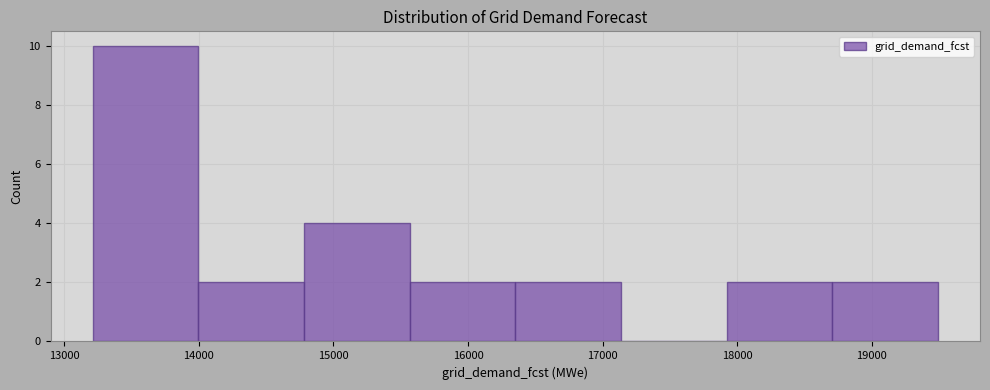

Reading left to right, transcribe this chart: for each bar, give the range it covers on the x-axis and its height. Neither the bar edges nor the heights are printed on the chart, so give them approximately, as read against the axes.

13200 to 14000: 10
14000 to 14800: 2
14800 to 15600: 4
15600 to 16400: 2
16400 to 17100: 2
17100 to 17900: 0
17900 to 18700: 2
18700 to 19500: 2